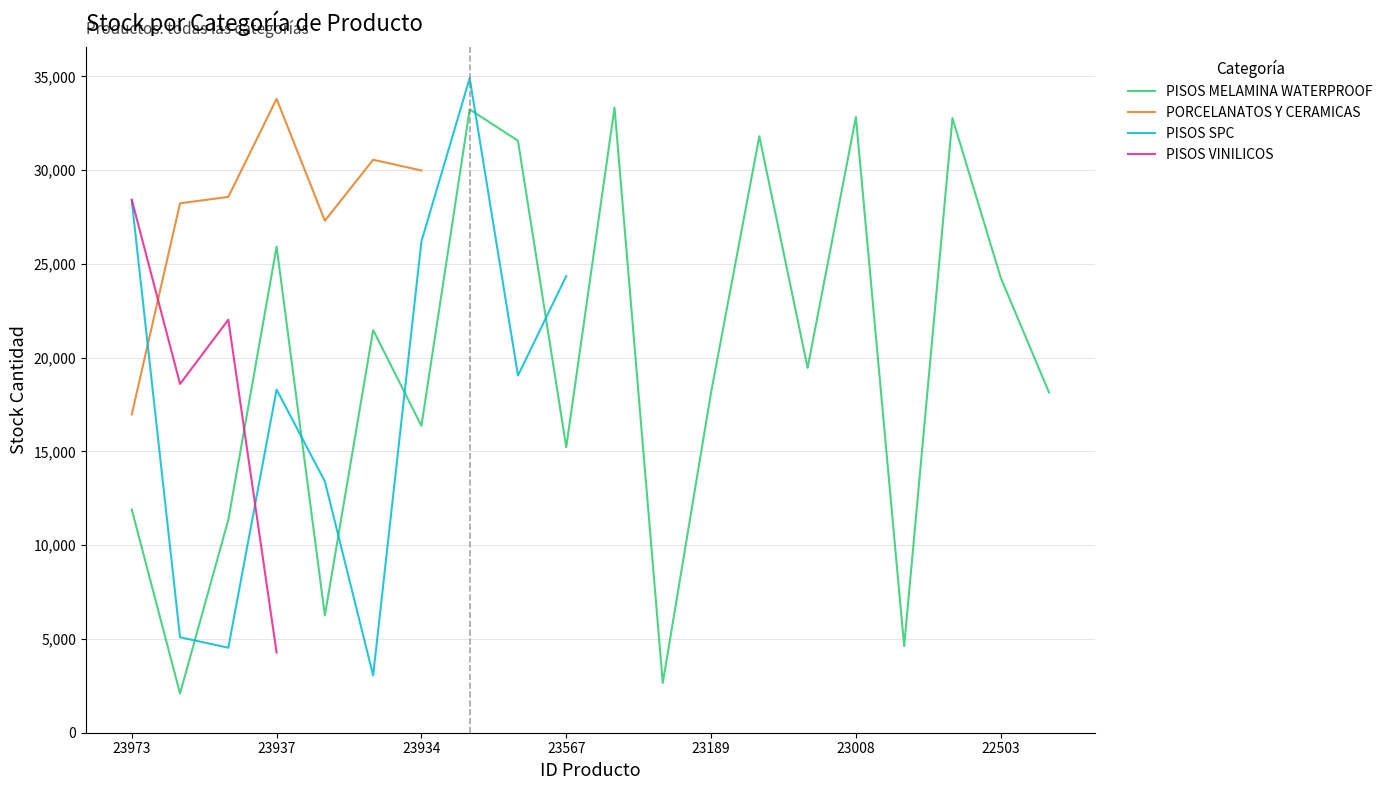

The PISOS MELAMINA WATERPROOF series shows 12101 at 23008. True or false?

False